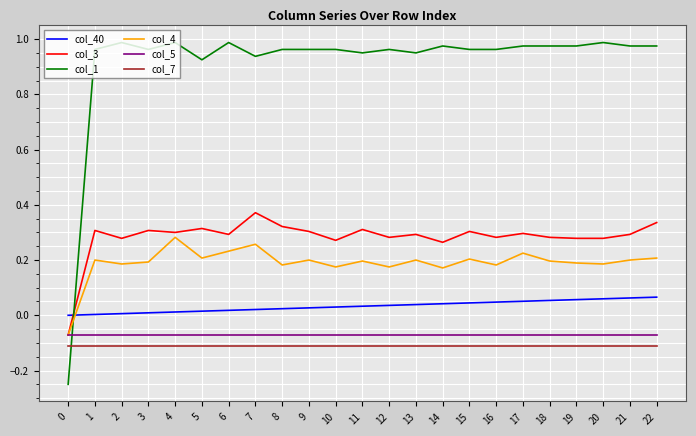

True or false: col_4 and col_1 cross at least once.

True